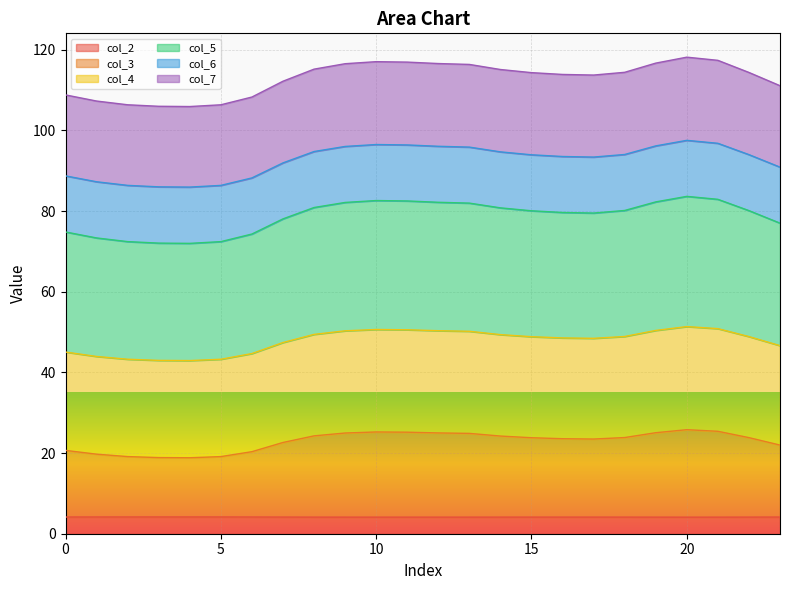

True or false: col_5 and col_4 cross at least once.

False